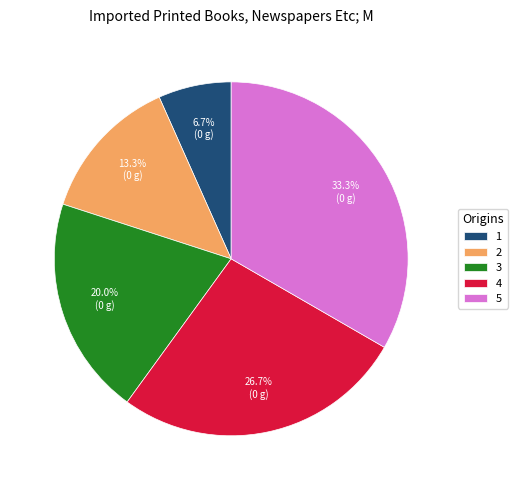

True or false: 1 accounts for 1% of the total.

False